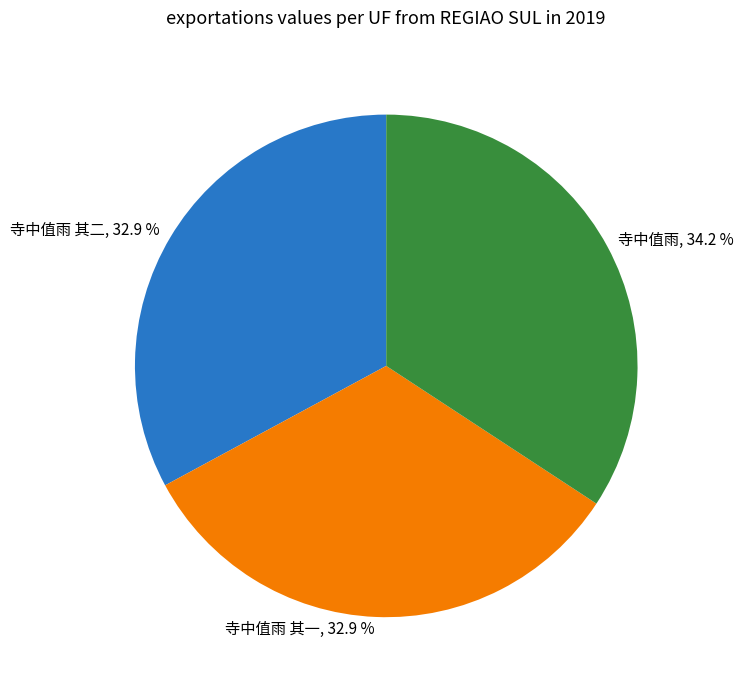

Which slice is the largest?

寺中值雨, 34.2 %